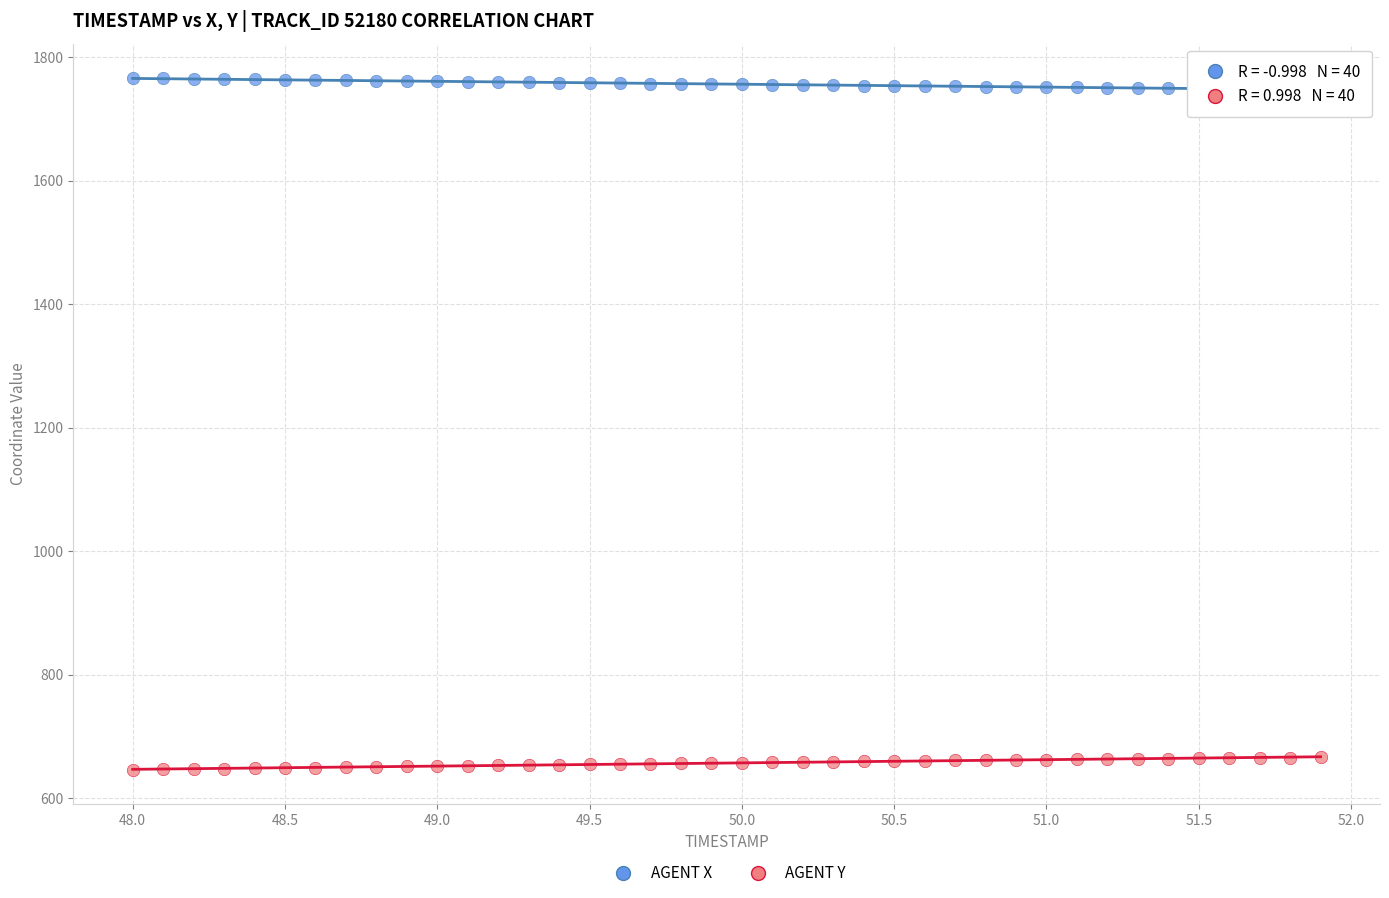

Which series reaches the maximum Y coordinate?

AGENT X